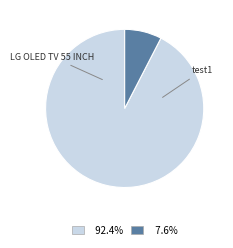

Count the number of slices in the pie.

2